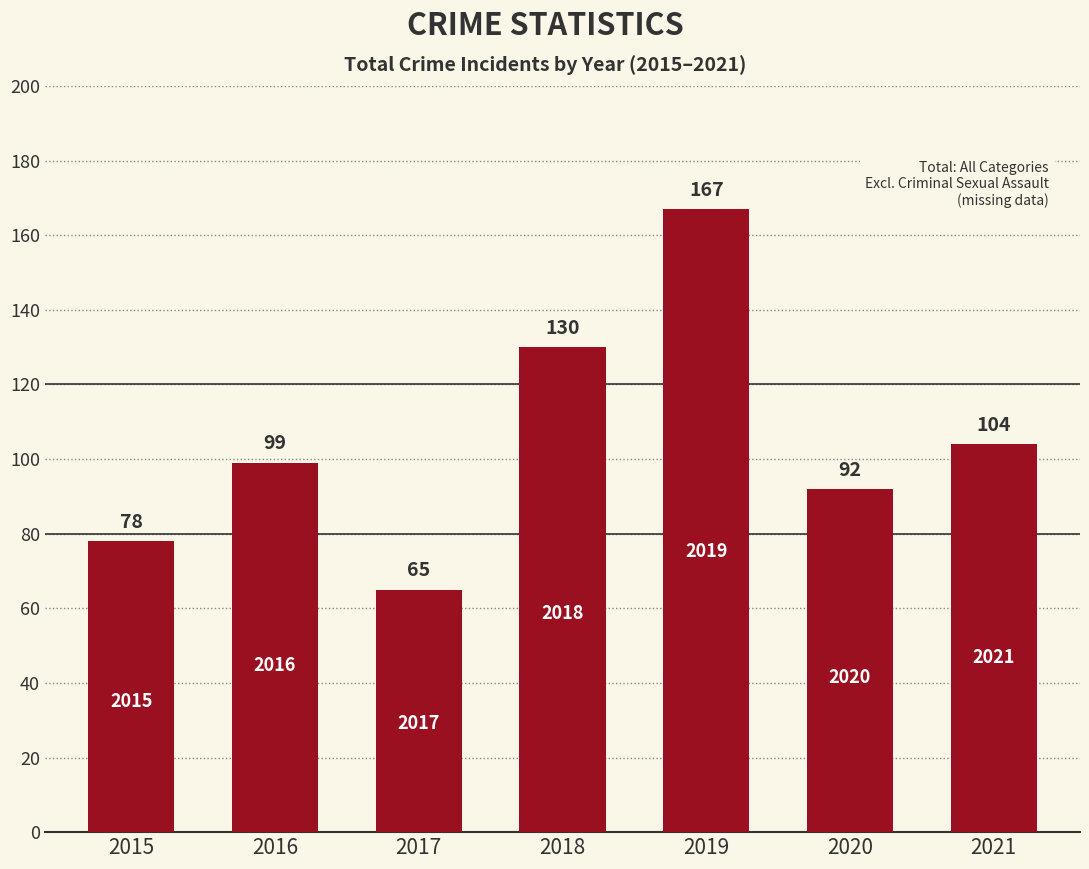

Rank the categories by value from highest to lowest.

2019, 2018, 2021, 2016, 2020, 2015, 2017